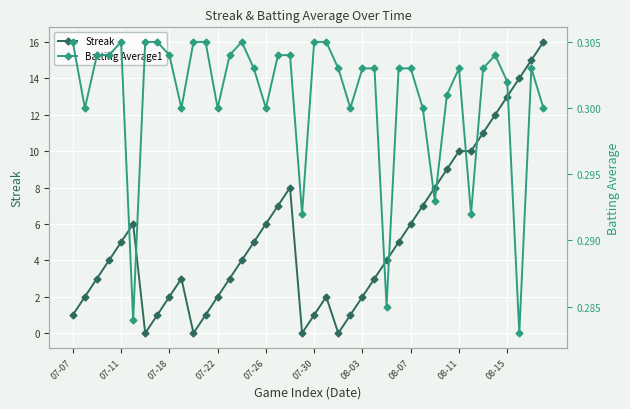

How many data points does each series have?

40